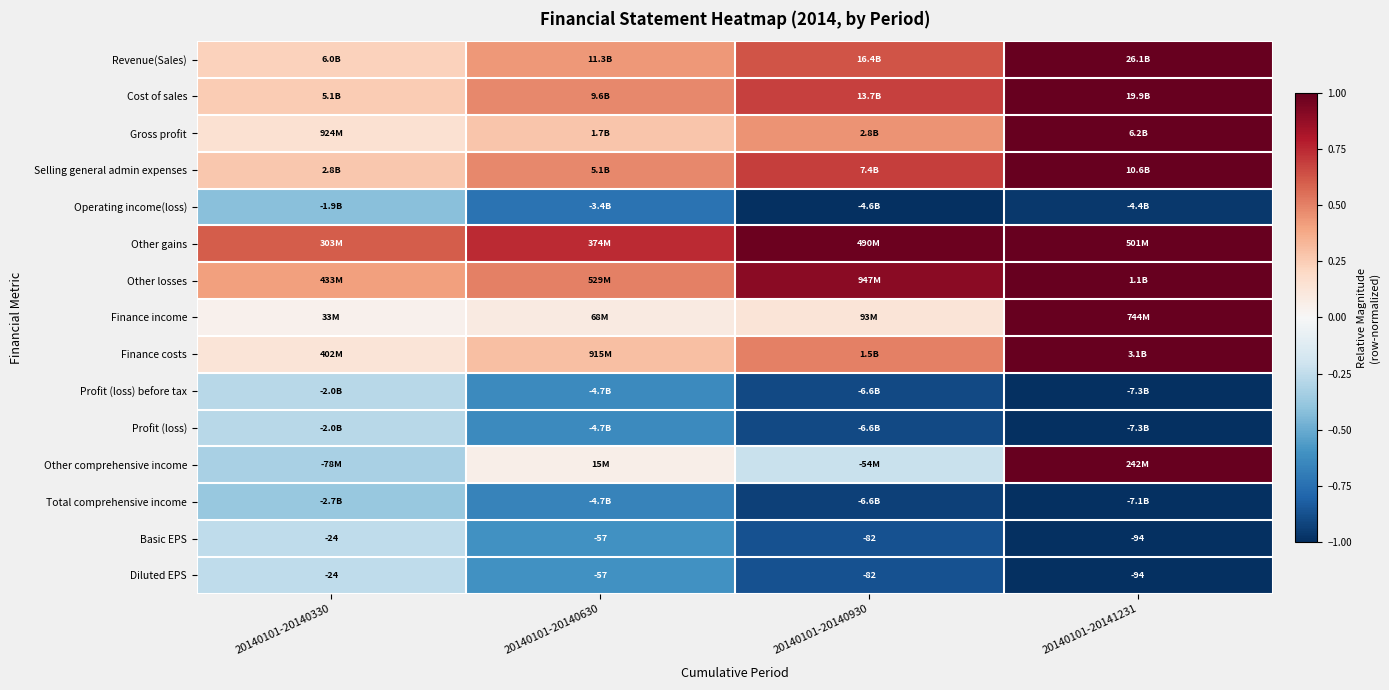

Between 20140101-20140930 and 20140101-20140330, which is larger?

20140101-20140930